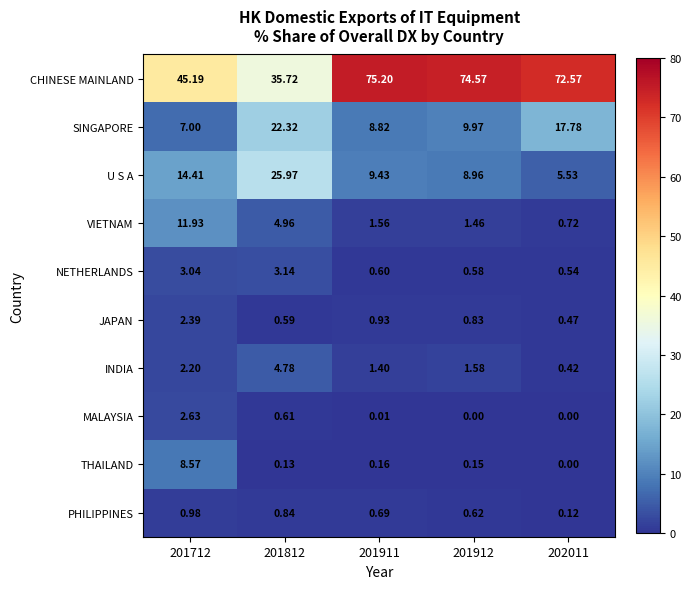

Which series has the widest spread of values?

CHINESE MAINLAND